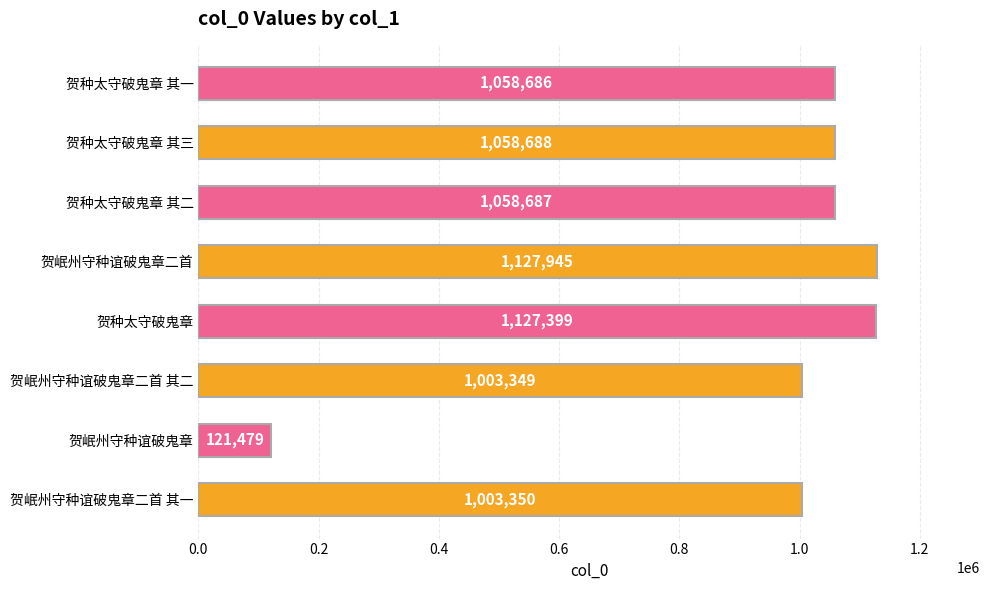

What is the average value?

944948